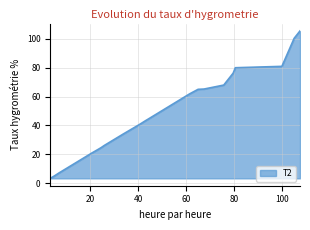

What is the smallest value displayed?

3.5